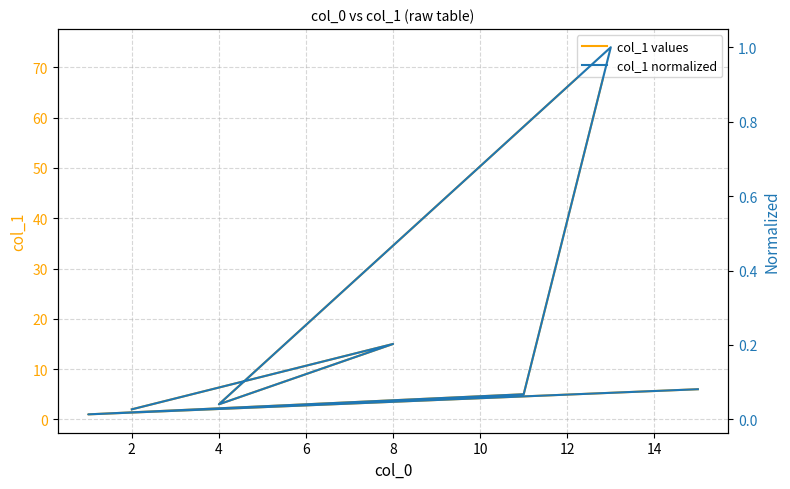

True or false: col_1 values and col_1 normalized intersect in this chart.

False